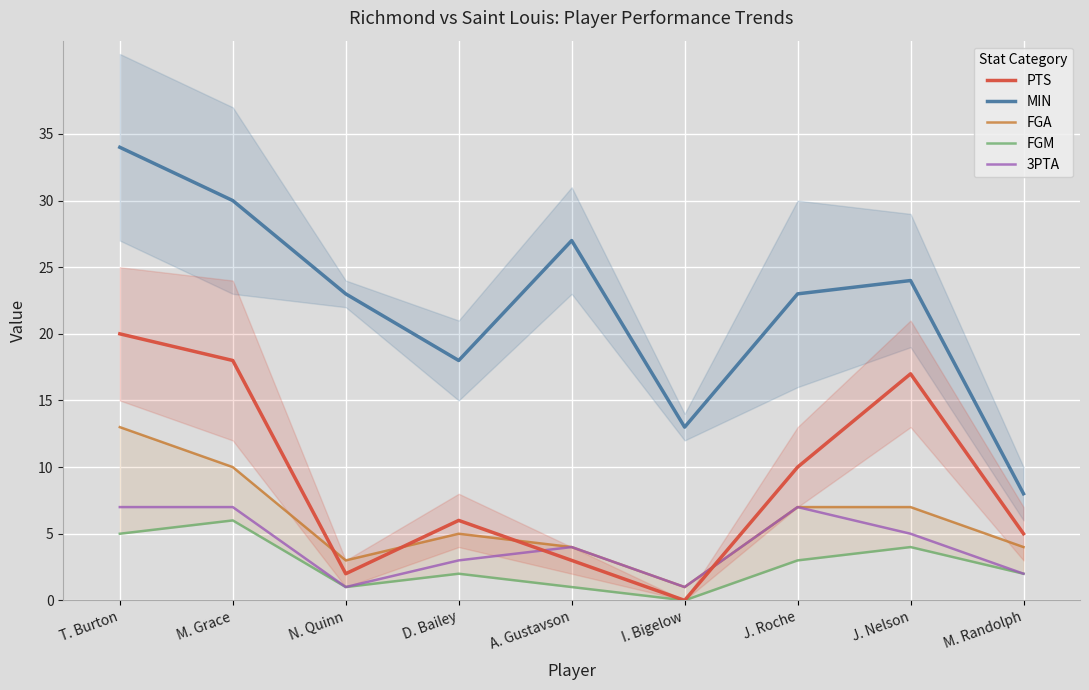

Reading left to right, what are all the values shown in this chart?

PTS: T. Burton=20	M. Grace=18	N. Quinn=2	D. Bailey=6	A. Gustavson=3	I. Bigelow=0	J. Roche=10	J. Nelson=17	M. Randolph=5
MIN: T. Burton=34	M. Grace=30	N. Quinn=23	D. Bailey=18	A. Gustavson=27	I. Bigelow=13	J. Roche=23	J. Nelson=24	M. Randolph=8
FGA: T. Burton=13	M. Grace=10	N. Quinn=3	D. Bailey=5	A. Gustavson=4	I. Bigelow=1	J. Roche=7	J. Nelson=7	M. Randolph=4
FGM: T. Burton=5	M. Grace=6	N. Quinn=1	D. Bailey=2	A. Gustavson=1	I. Bigelow=0	J. Roche=3	J. Nelson=4	M. Randolph=2
3PTA: T. Burton=7	M. Grace=7	N. Quinn=1	D. Bailey=3	A. Gustavson=4	I. Bigelow=1	J. Roche=7	J. Nelson=5	M. Randolph=2